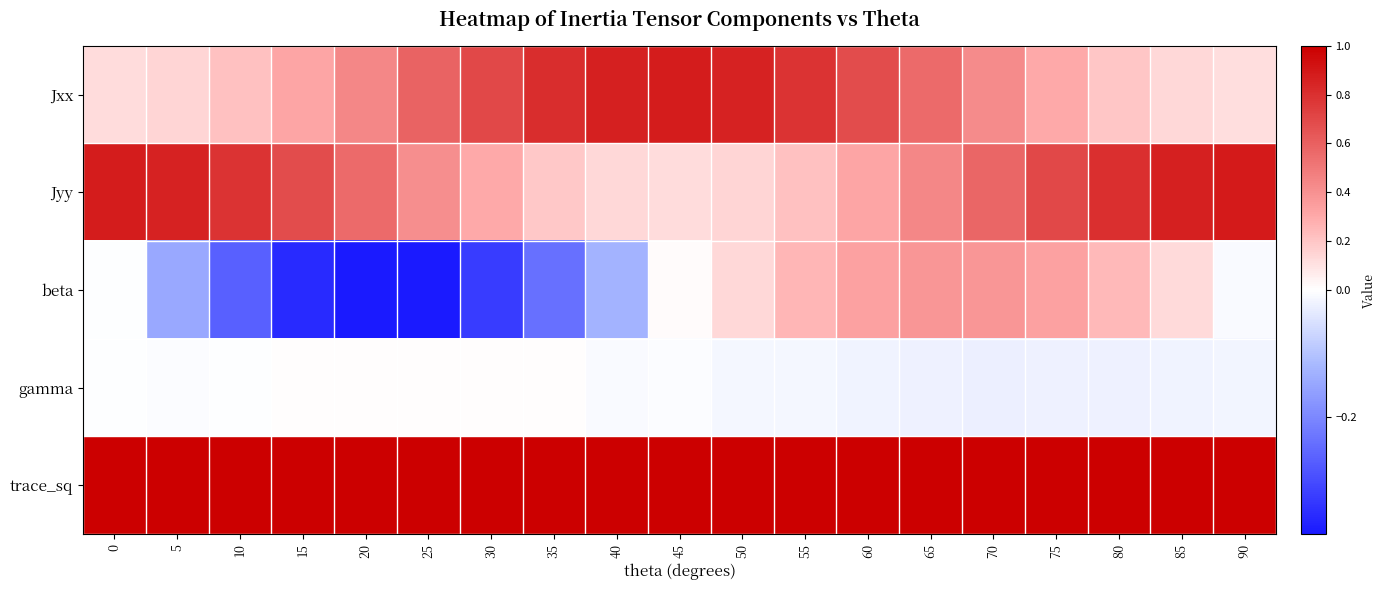

At how many categories does at least one series exceed 0?

19